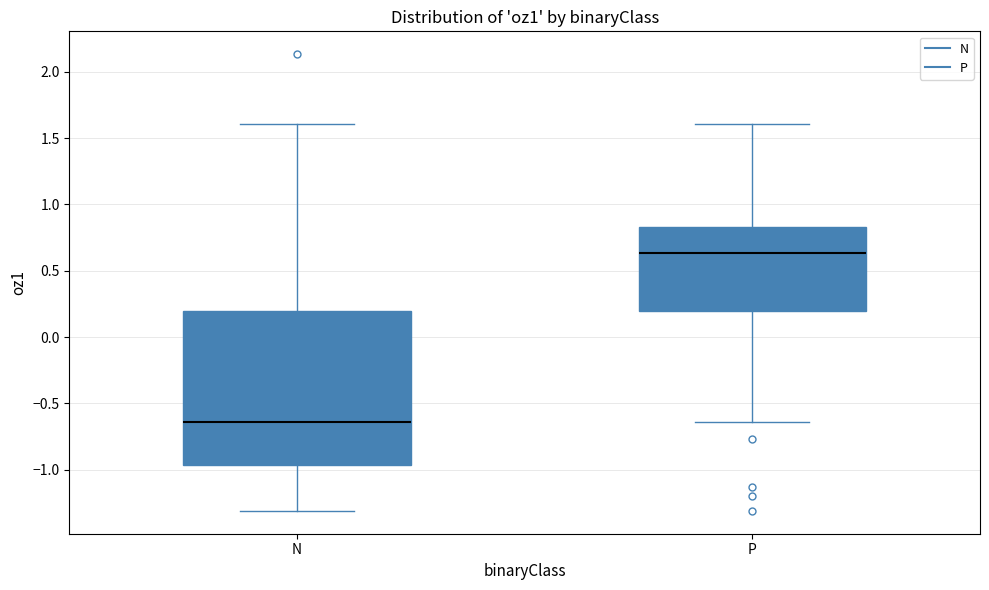

Reading left to right, read every box against the y-axis: the position of its median line, the range the box covers, and the ends of its whiskers. The values are not printed on the chart, so give them approximately, as read against the axis.

N: median -0.65, box -0.95 to 0.20, whiskers -1.30 to 1.60
P: median 0.65, box 0.20 to 0.85, whiskers -0.65 to 1.60